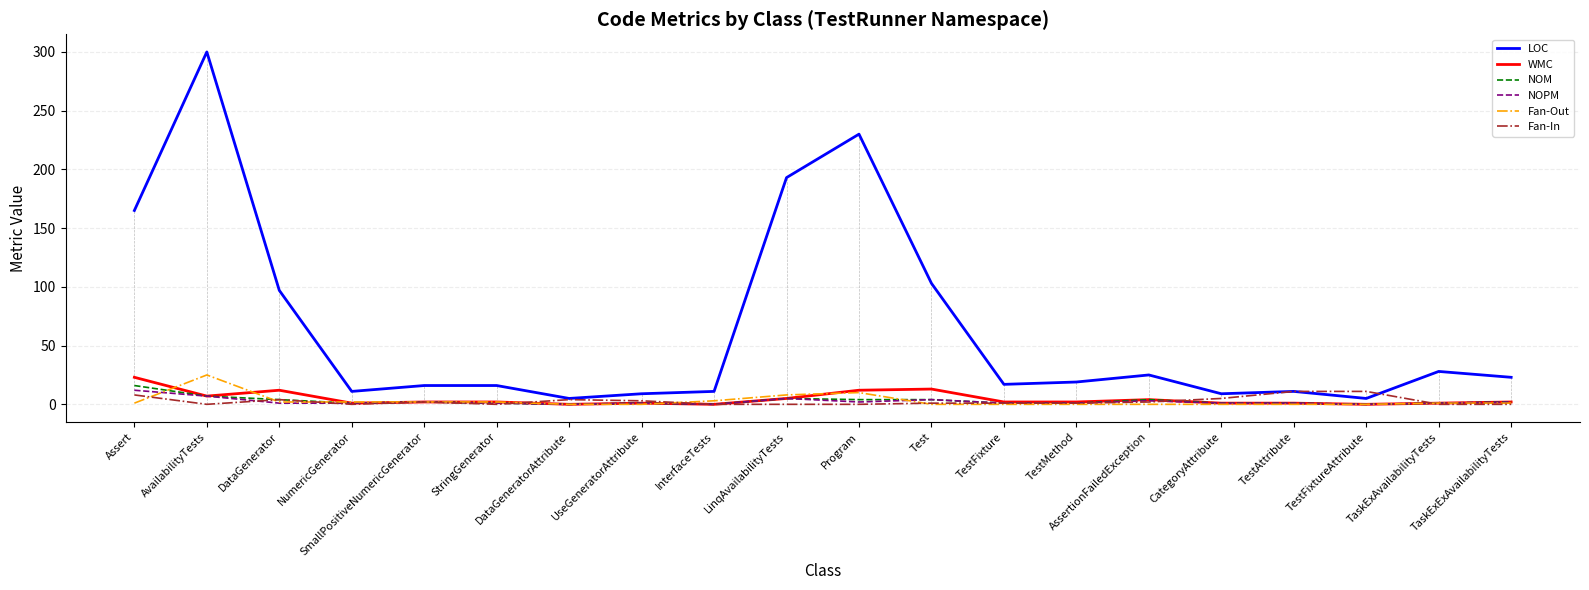

Which series has the largest total across all categories?

LOC